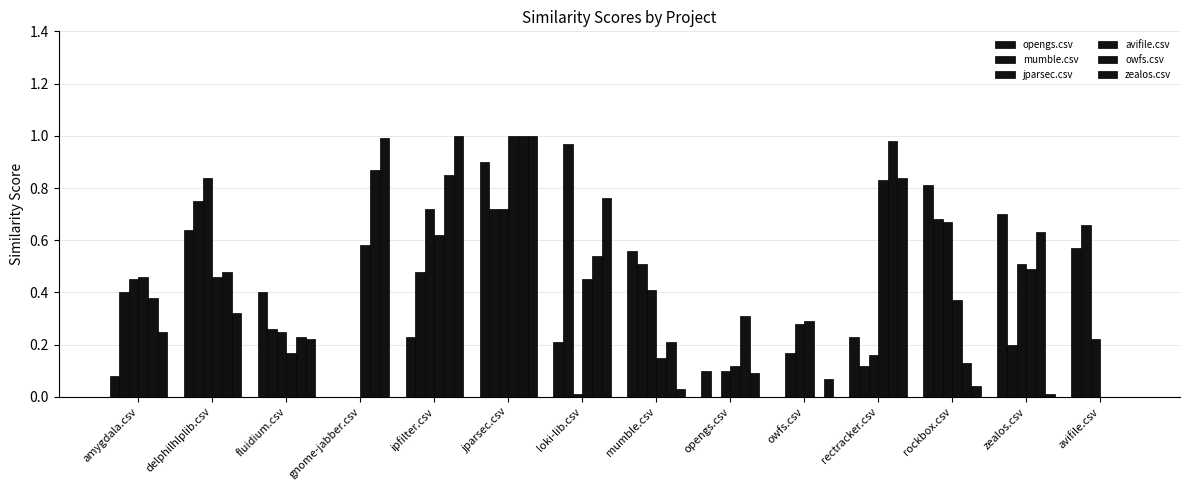

What is the greatest value displayed?

1.0